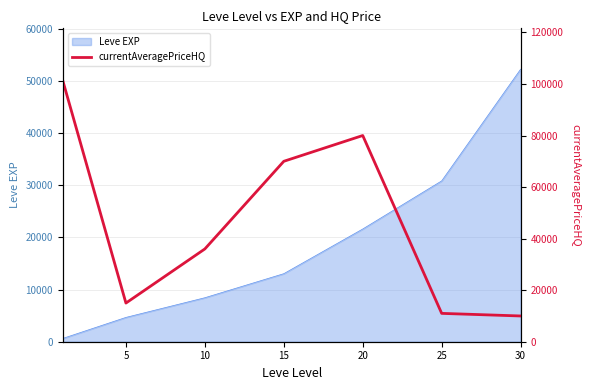

The value of Leve EXP at 10 is 13278. True or false?

False